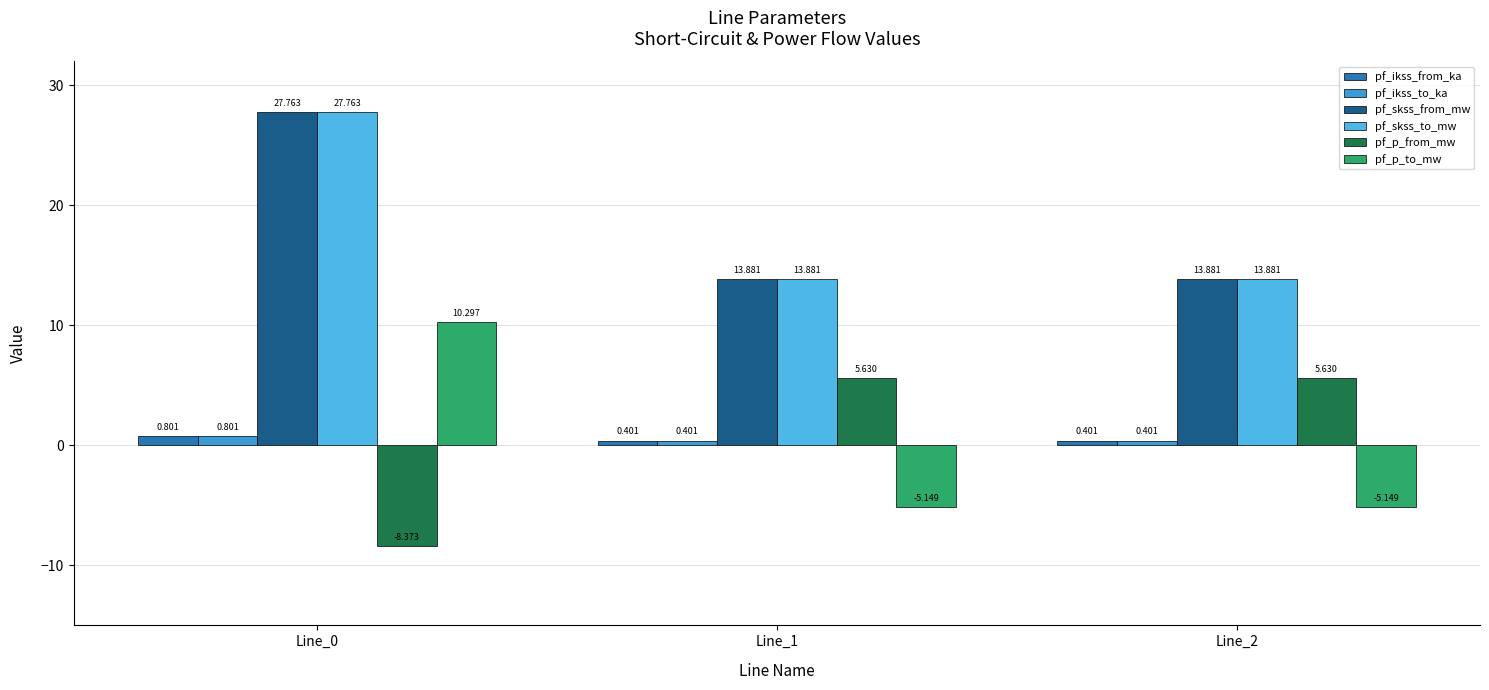

What is the total value across all series at Line_2?

29.0